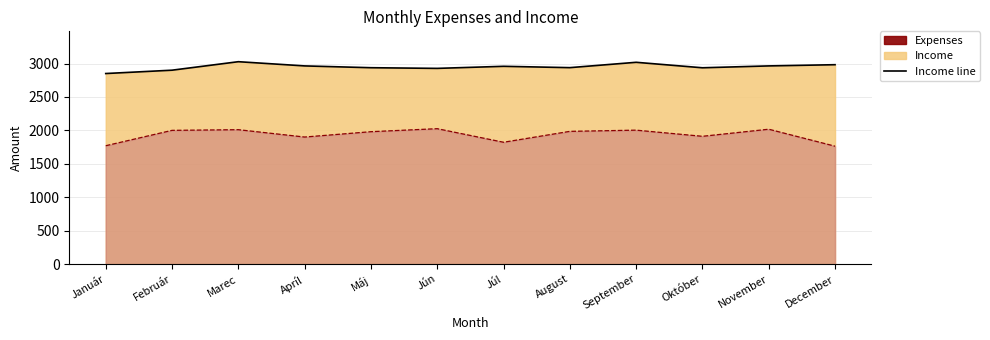

At which category is the sum across all series the highest?

Marec